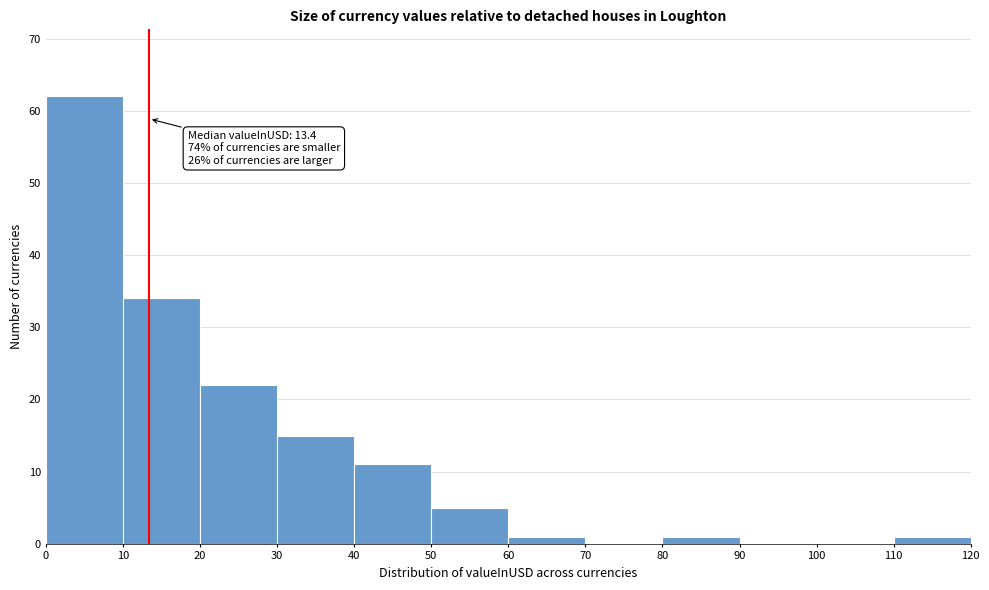

Which range on the x-axis has the tallest bar?

0 to 10